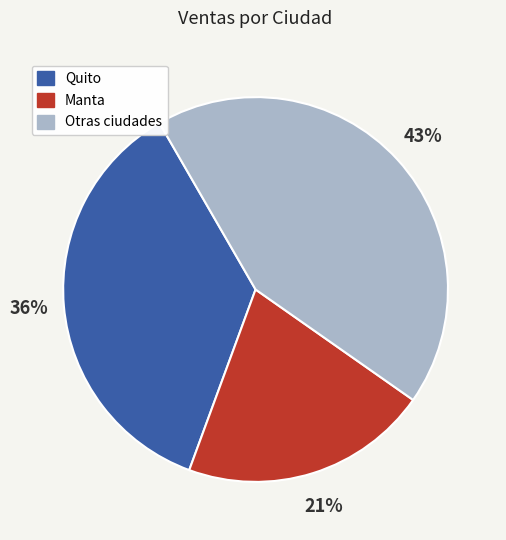

Does any single category account for the majority?

No